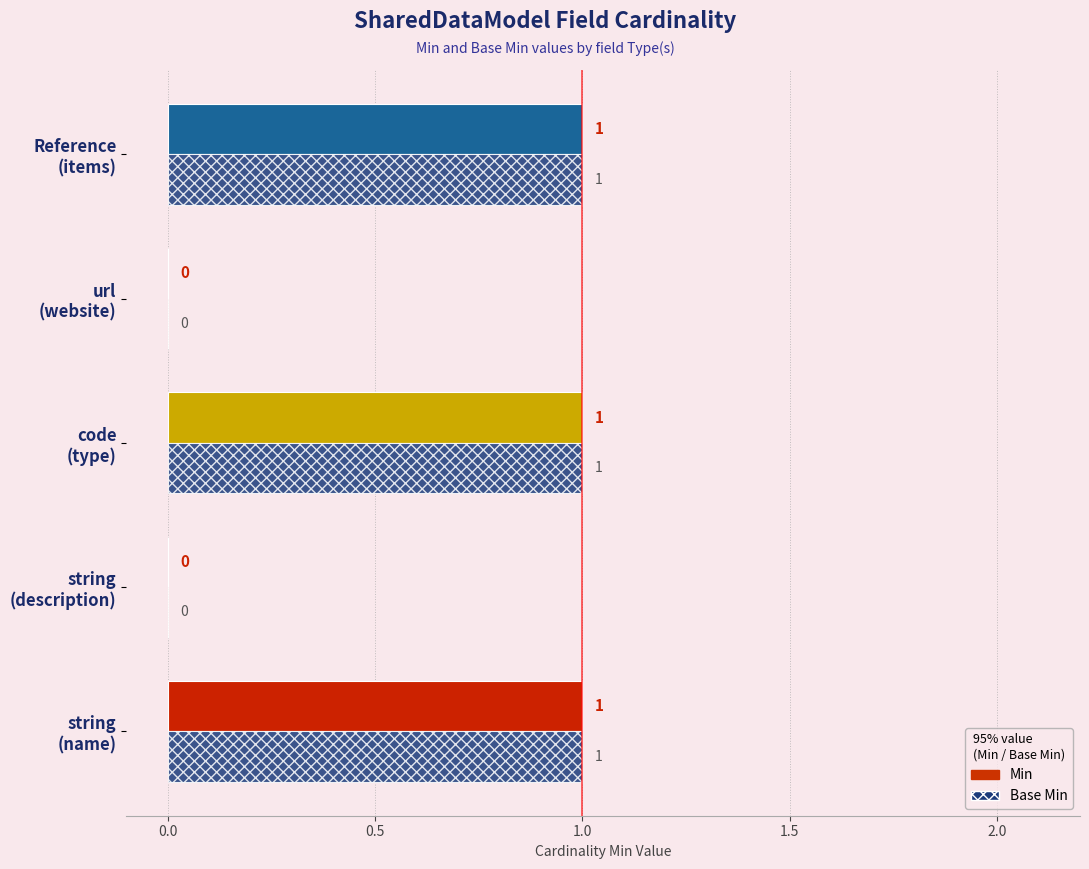

What is the sum of all Min values?

3